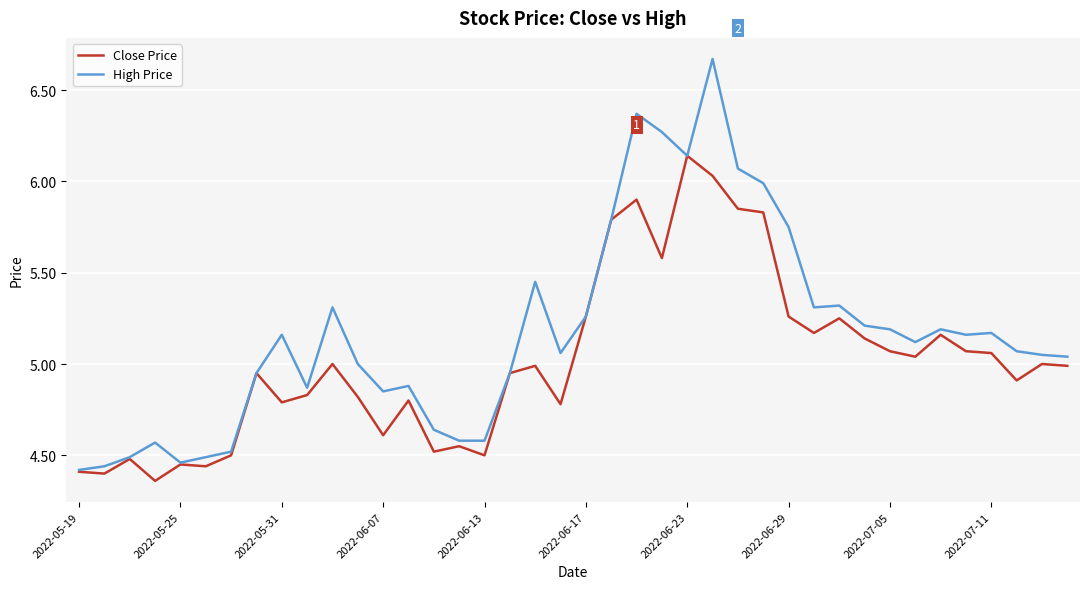

Which series has the largest range (max minus min)?

High Price